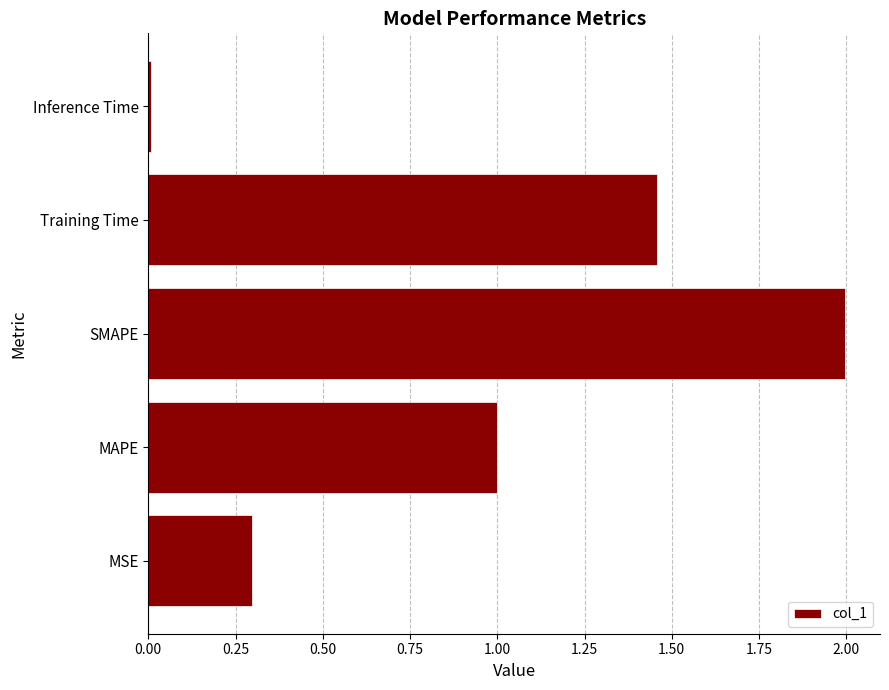

At which label is the value closest to 1?

MAPE